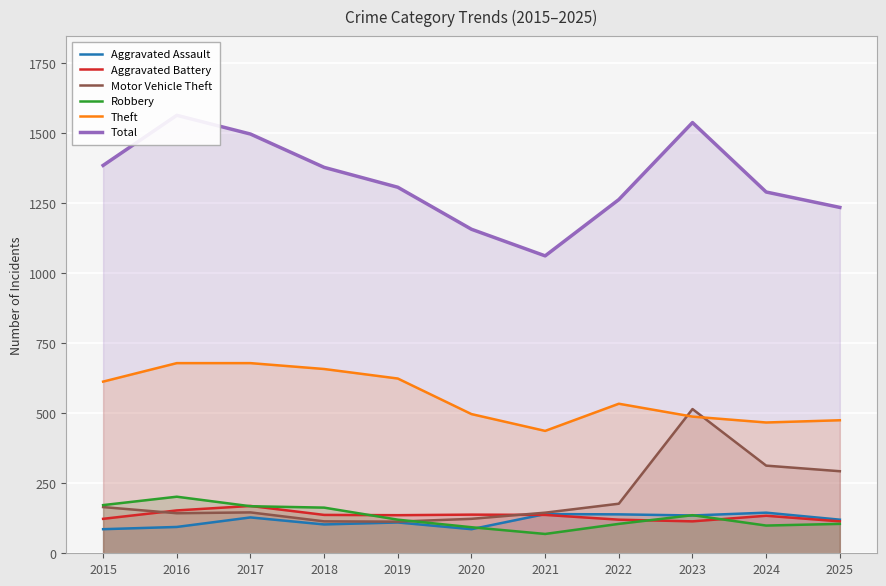

How many interior local valleys does the Aggravated Assault series have?

3